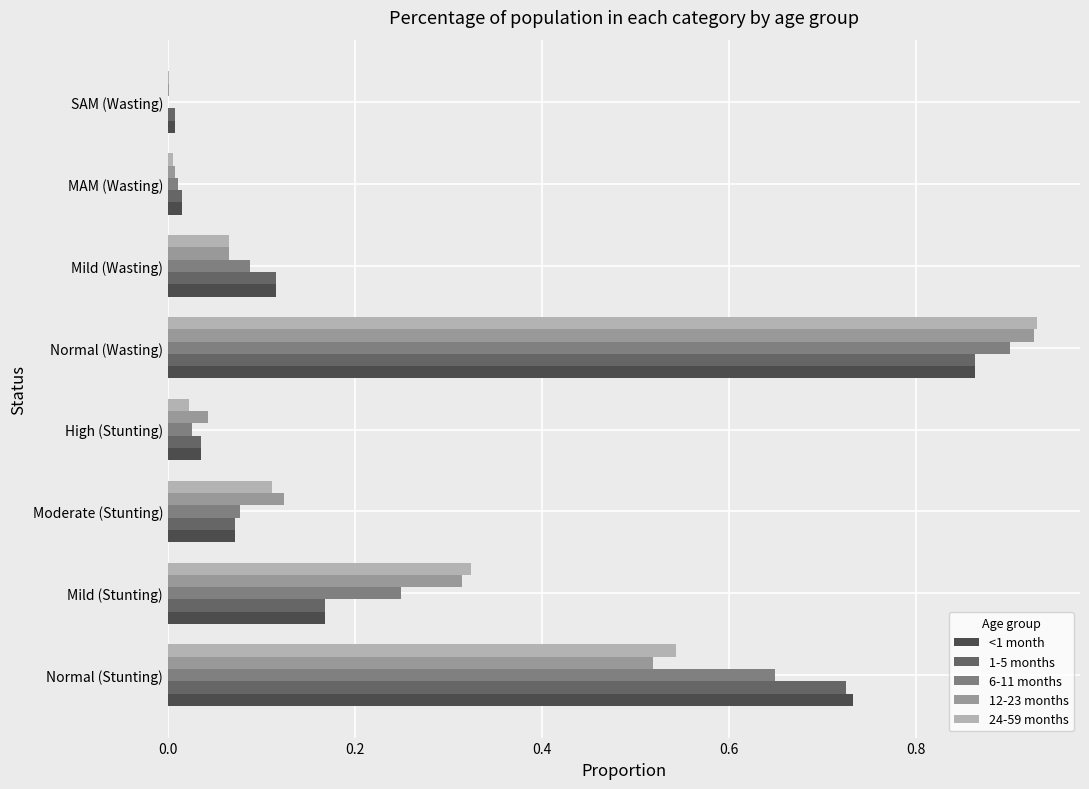

The value of 6-11 months at High (Stunting) is 0.0. True or false?

True